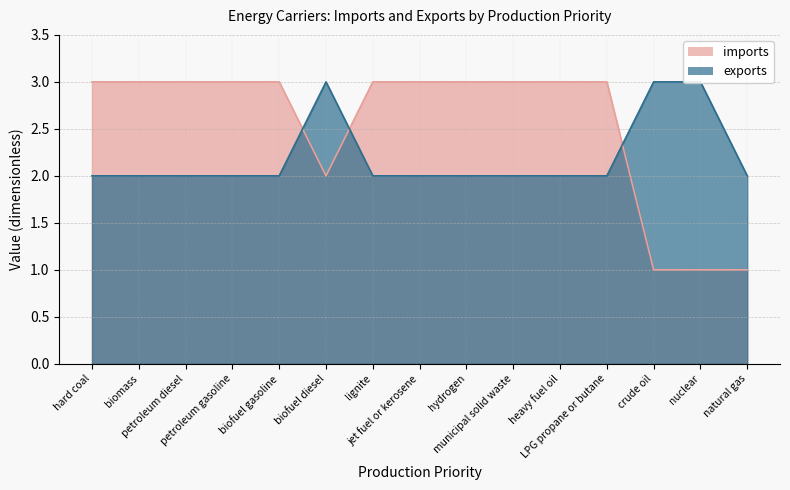

At which label does exports reach its minimum?

hard coal